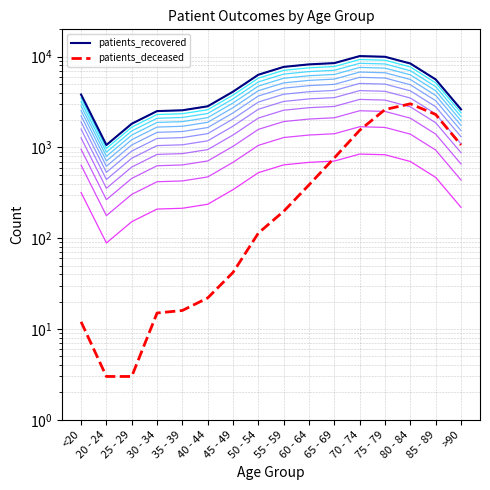

What is the label of the 7th point from the left?

45 - 49